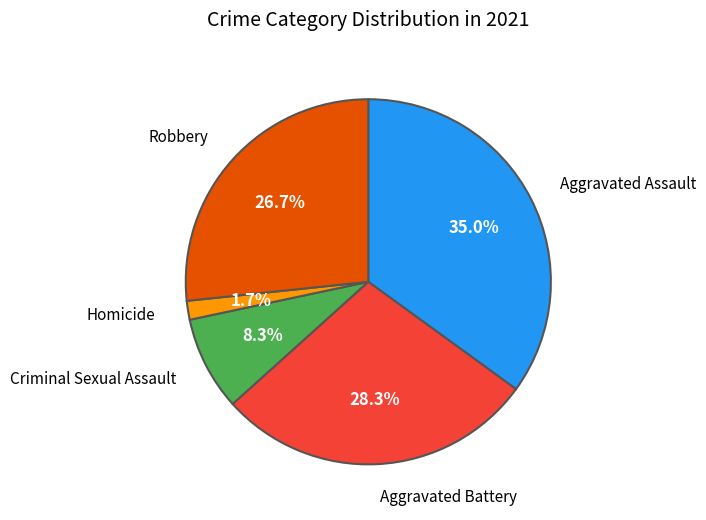

Rank the categories by value from highest to lowest.

Aggravated Assault, Aggravated Battery, Robbery, Criminal Sexual Assault, Homicide